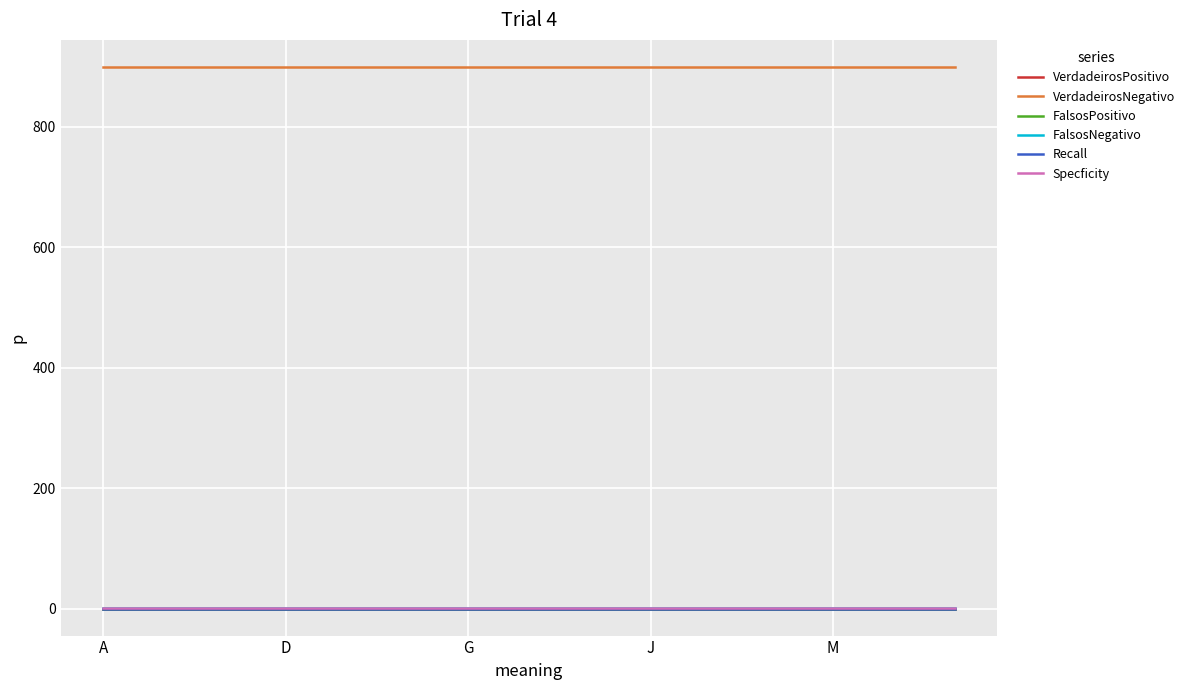

Is this an area chart (filled region under the line)?

No